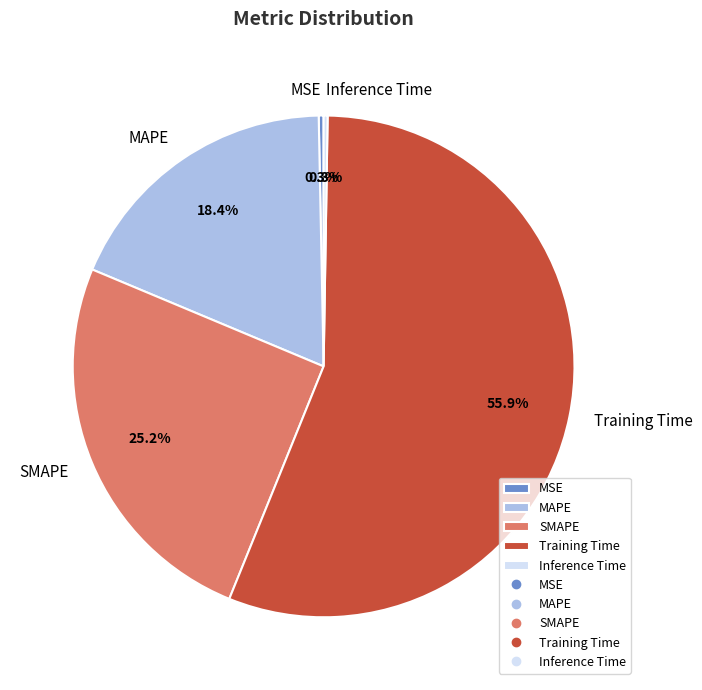

What is the largest slice in the pie chart?

Training Time